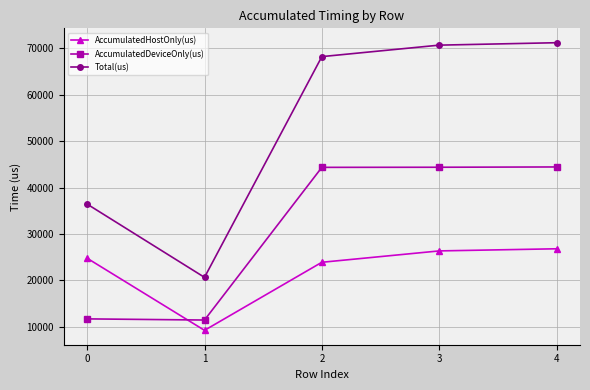

The Total(us) series shows 93831.7 at 3. True or false?

False